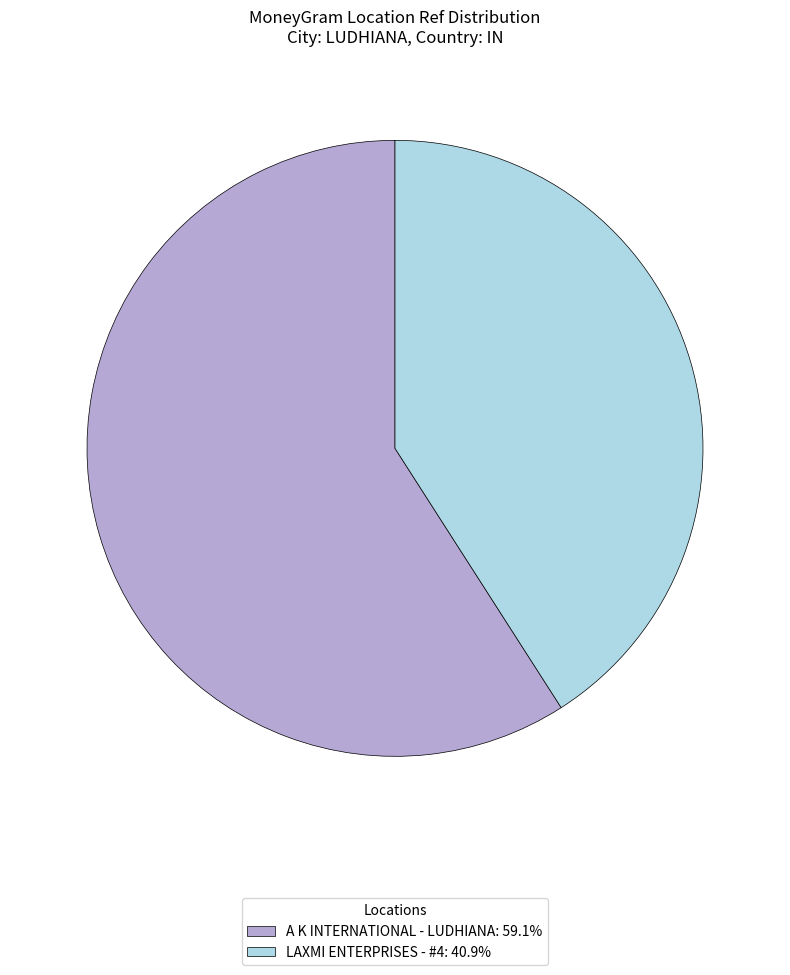

Is there any slice that represents more than half of the pie?

Yes